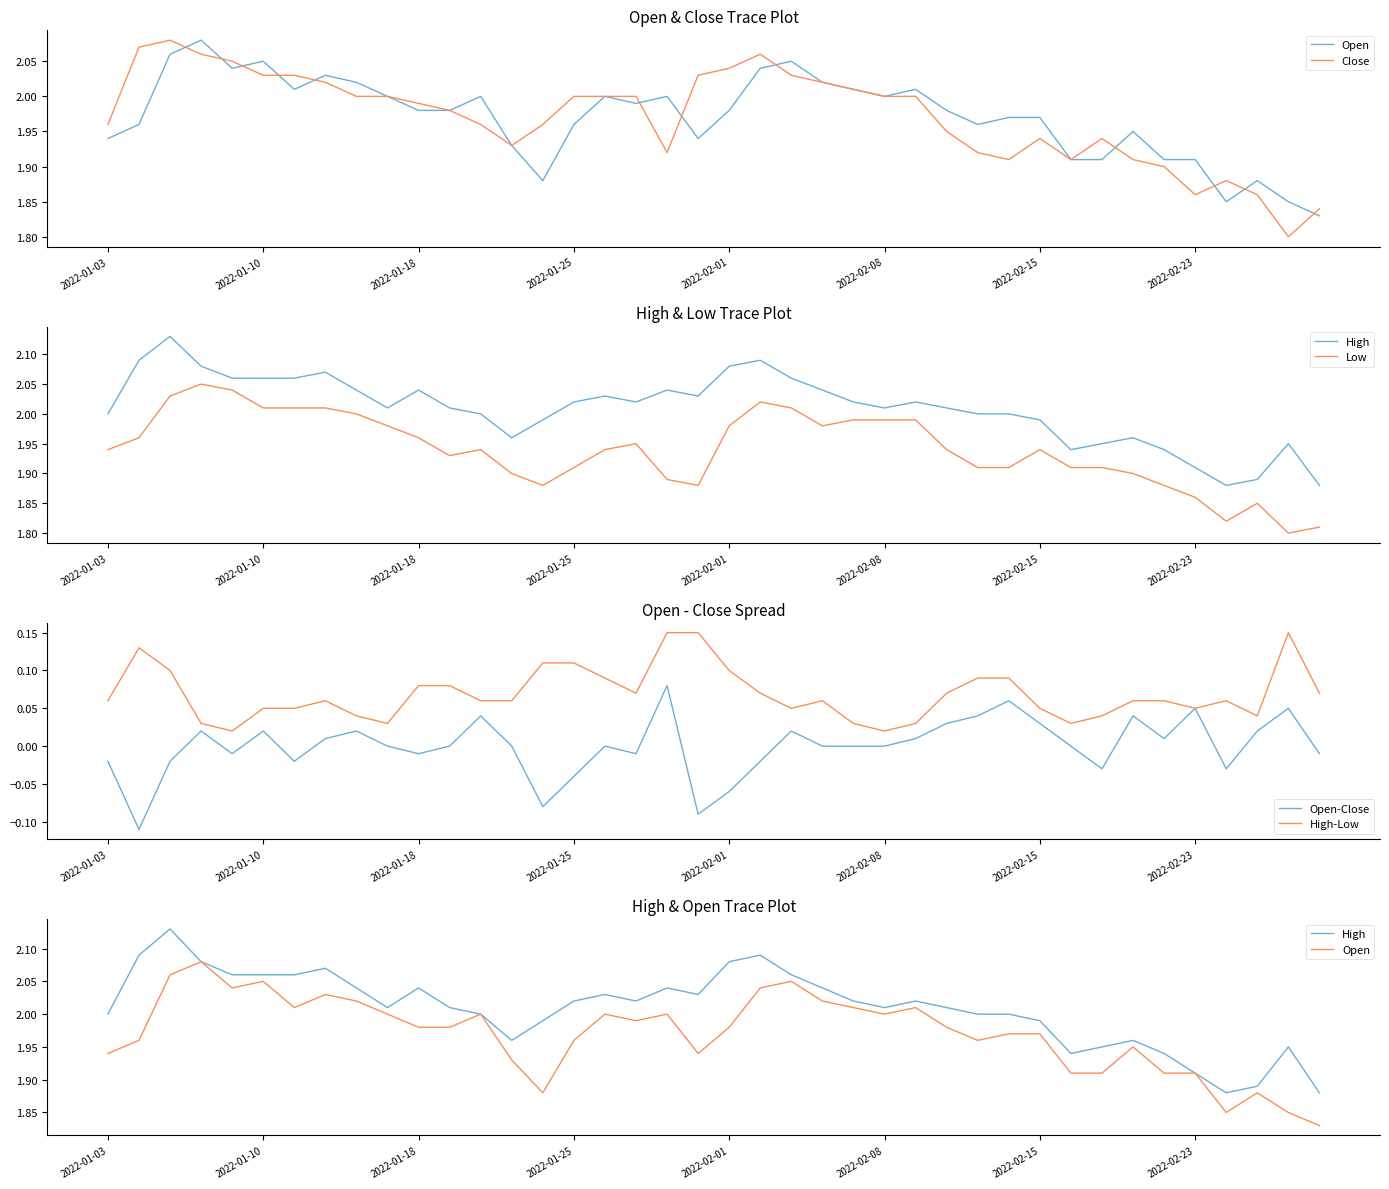

What is the difference between the second highest and minimum values in the Open series?

0.2